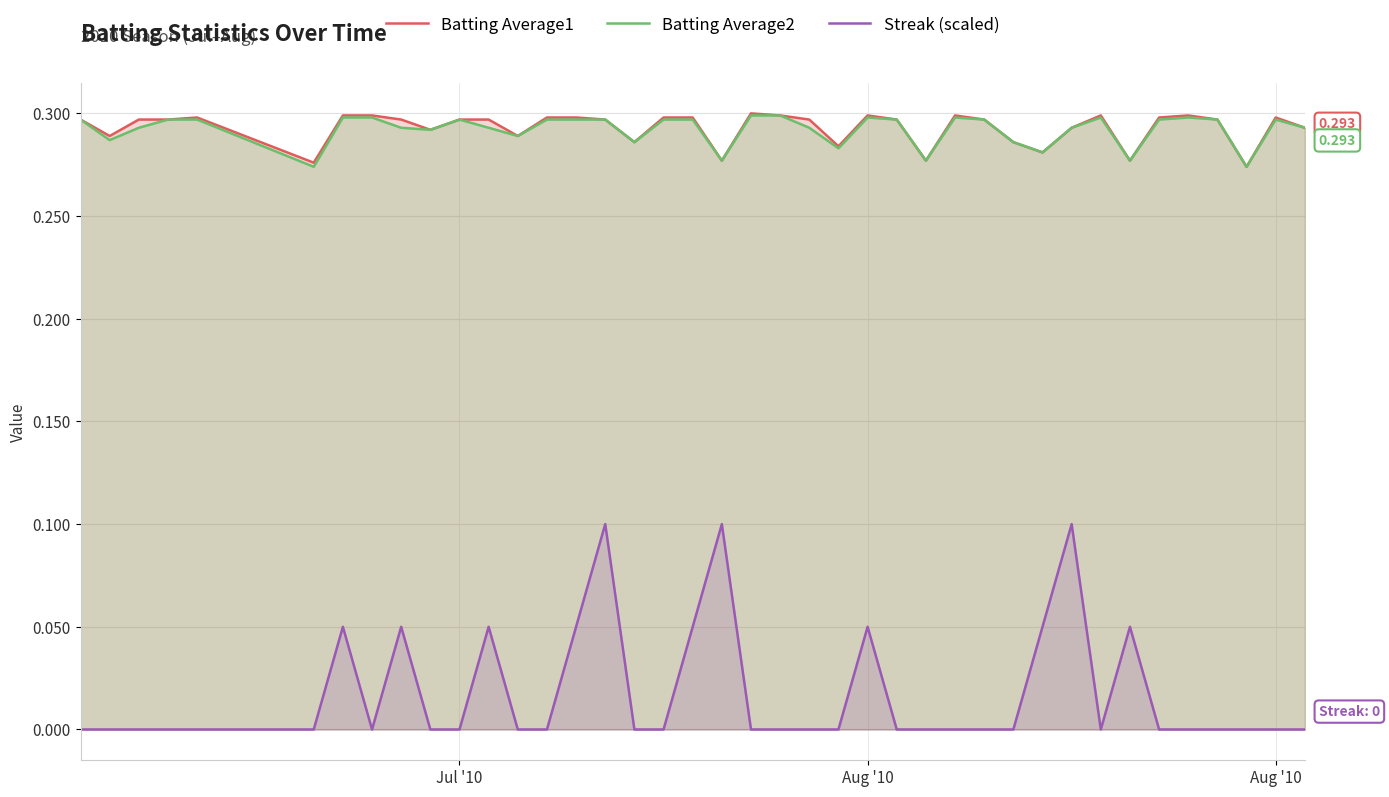

True or false: Streak (scaled) and Batting Average1 intersect in this chart.

False